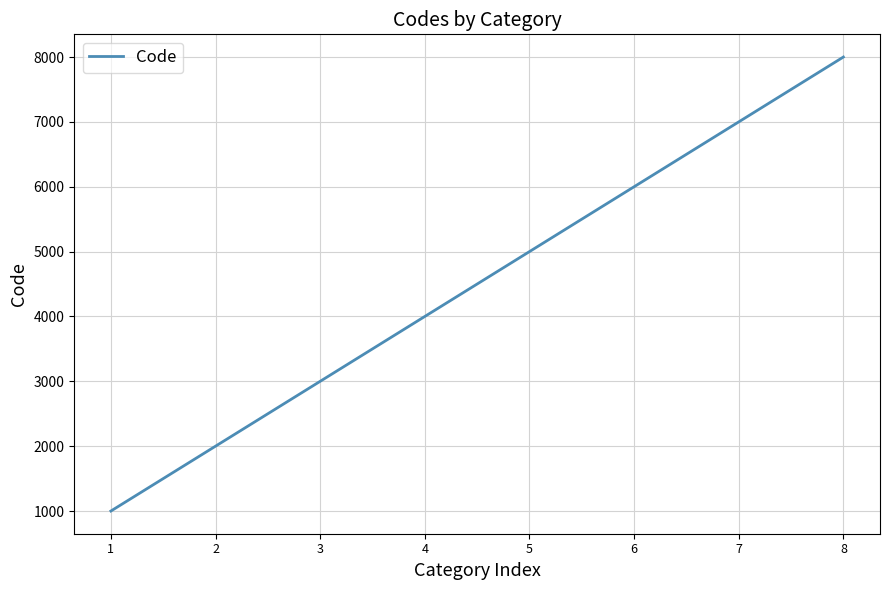

Reading left to right, what are all the values shown in this chart?

1000	2000	3000	4000	5000	6000	7000	8000